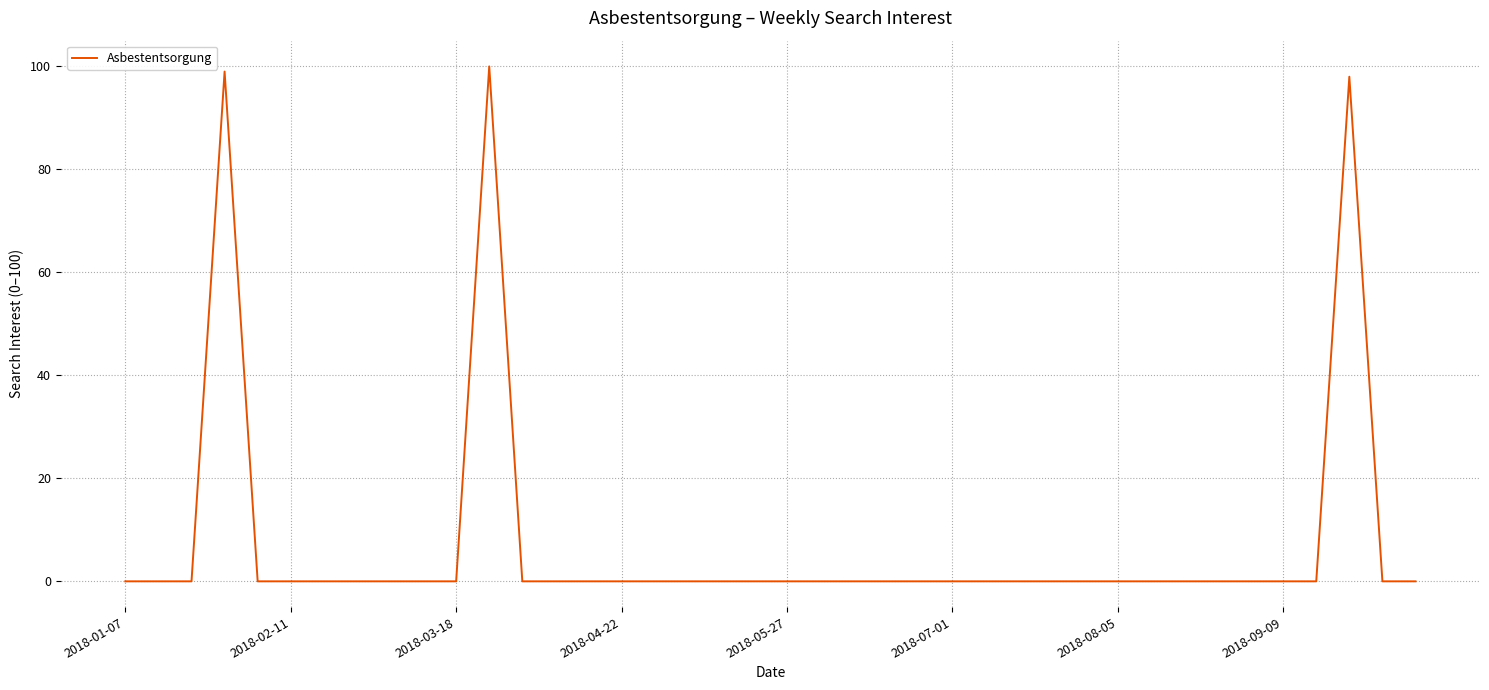

What is the difference between the maximum and minimum values?

100